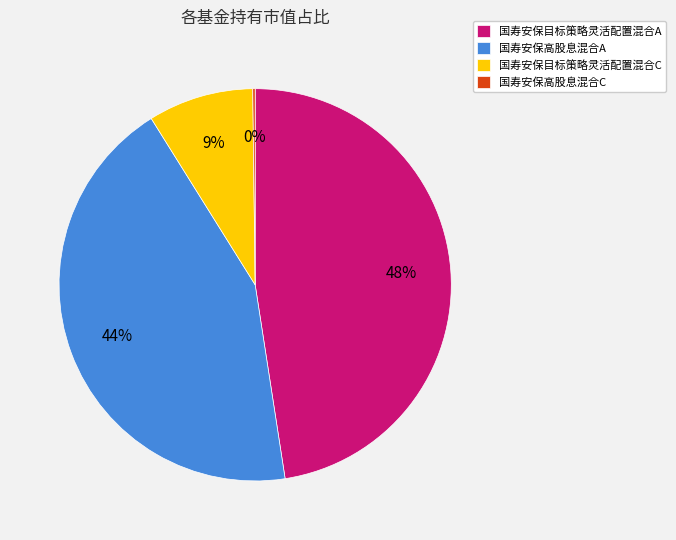

Combined, do 国寿安保高股息混合A and 国寿安保目标策略灵活配置混合C account for over 50%?

Yes